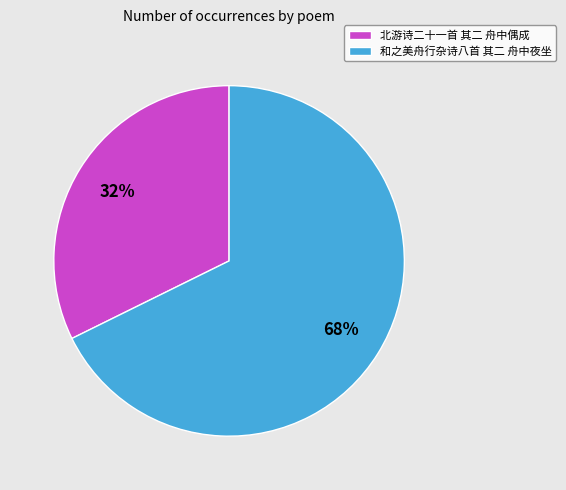

Rank the categories by value from lowest to highest.

北游诗二十一首 其二 舟中偶成, 和之美舟行杂诗八首 其二 舟中夜坐